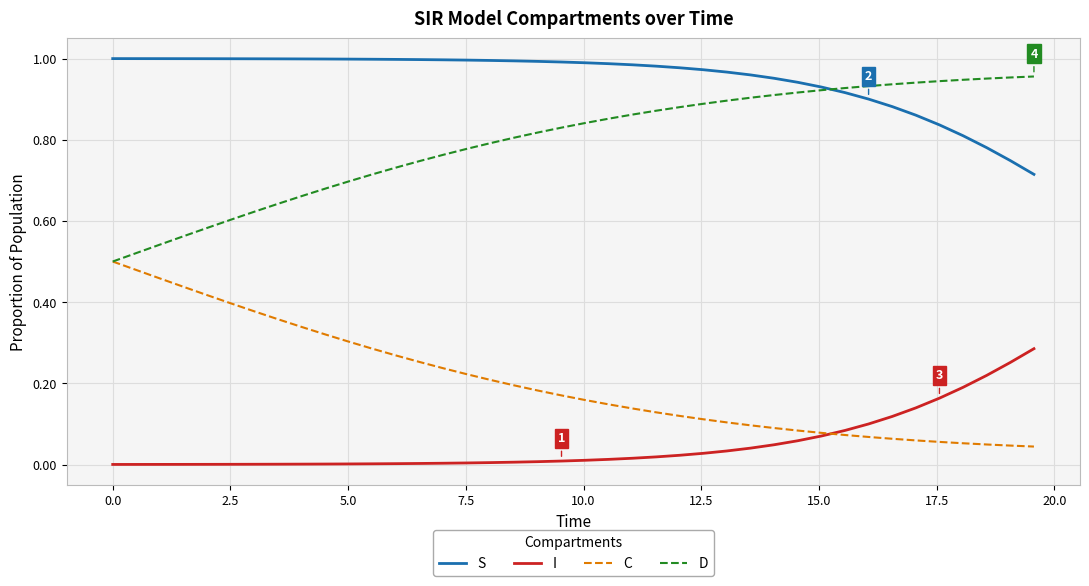

True or false: D and I intersect in this chart.

False